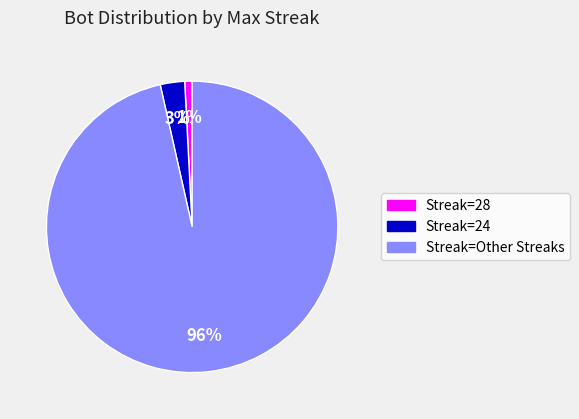

Which slice is the largest?

Streak=Other Streaks